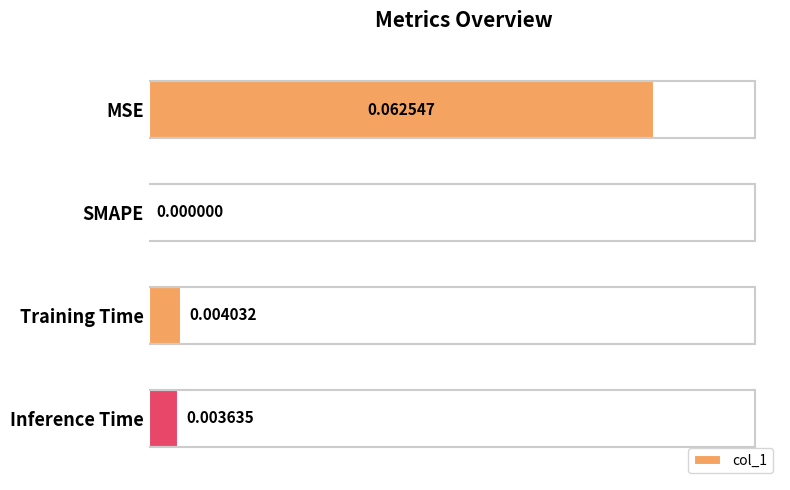

How many positive values are there?

3